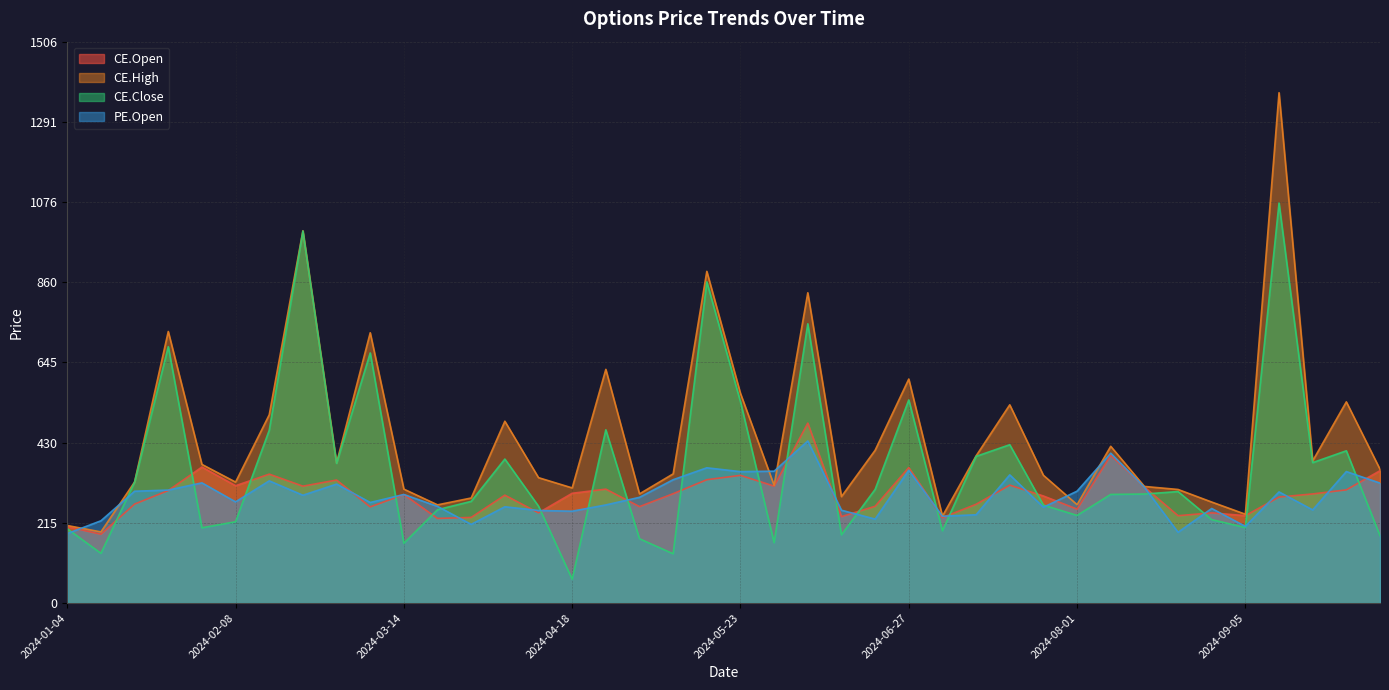

How many data points in CE.Close are less than 292?

20